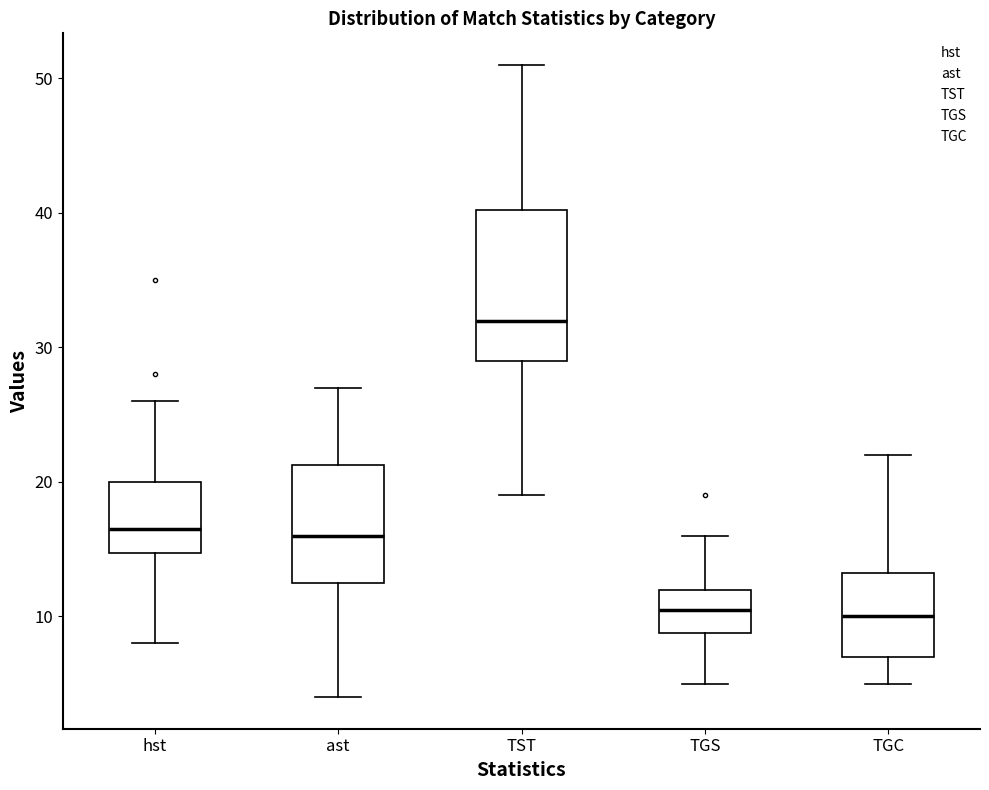

Which box's median line is the highest?

TST